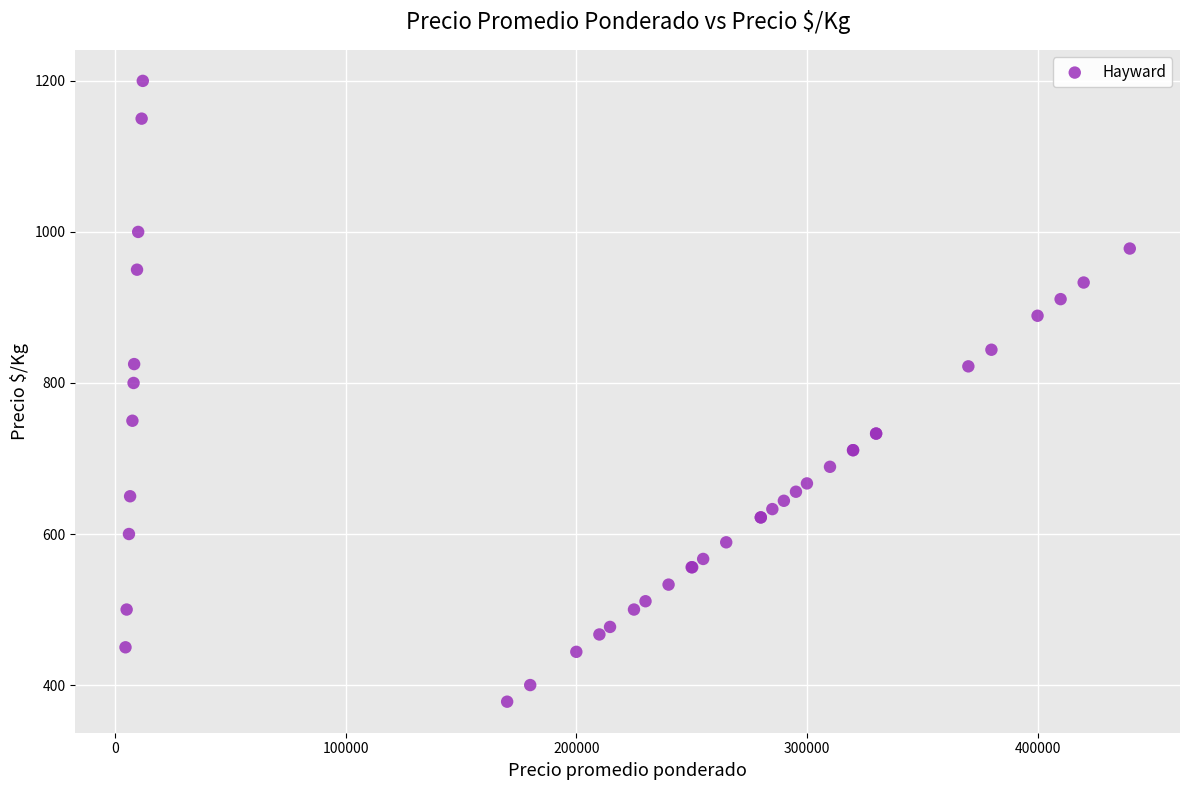

What Y value in the scatter plot is closest to 789?

800